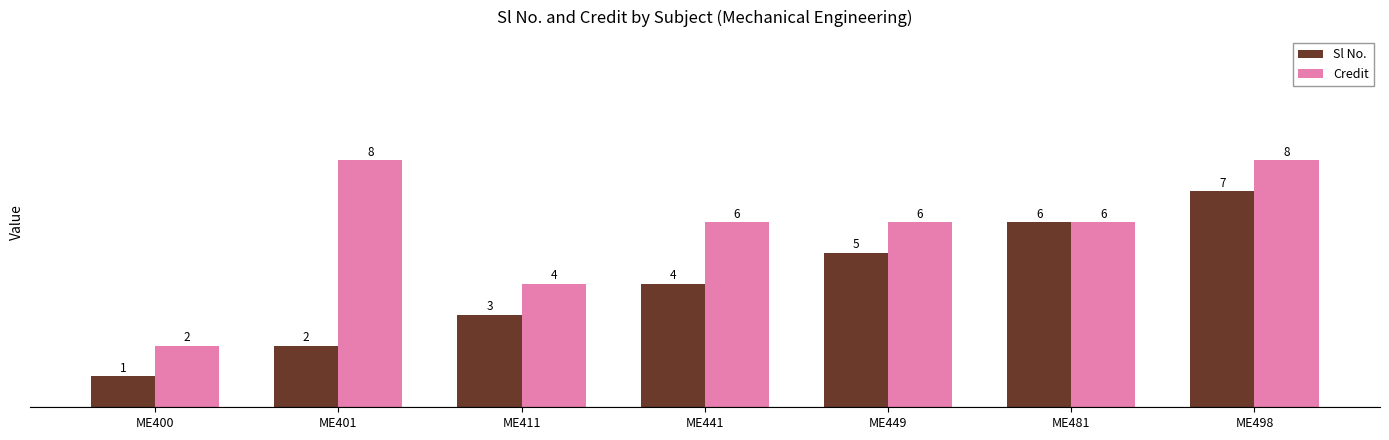

Rank the series by their maximum value, from highest to lowest.

Credit, Sl No.